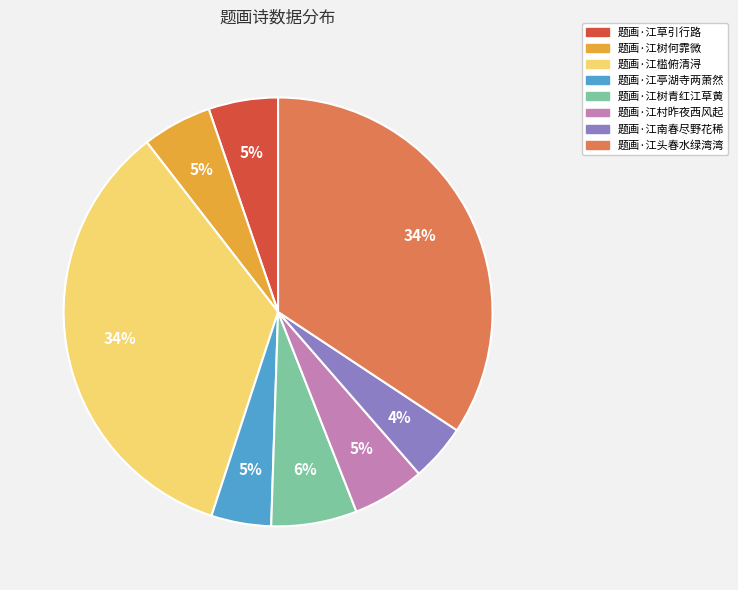

Count the number of slices in the pie.

8